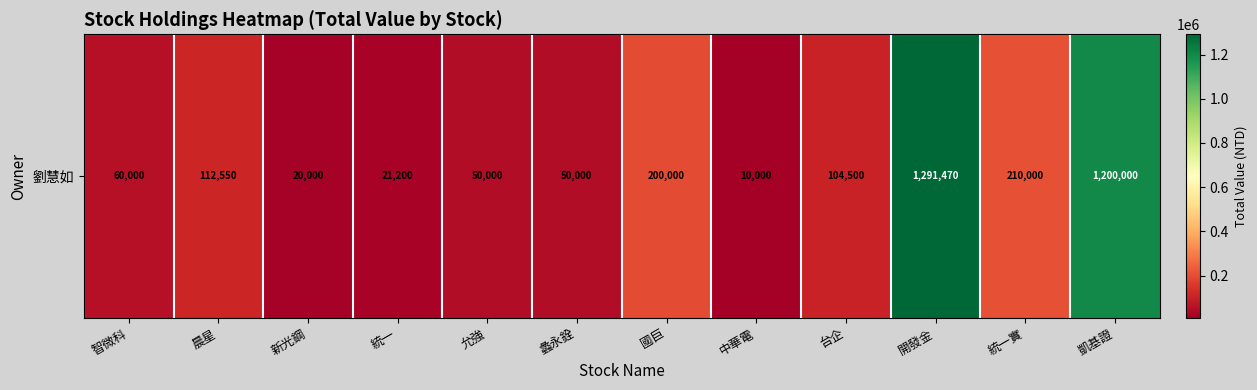

Rank the categories by value from lowest to highest.

中華電, 新光鋼, 統一, 允強, 蠡永銓, 智微科, 台企, 晨星, 國巨, 統一實, 凱基證, 開發金